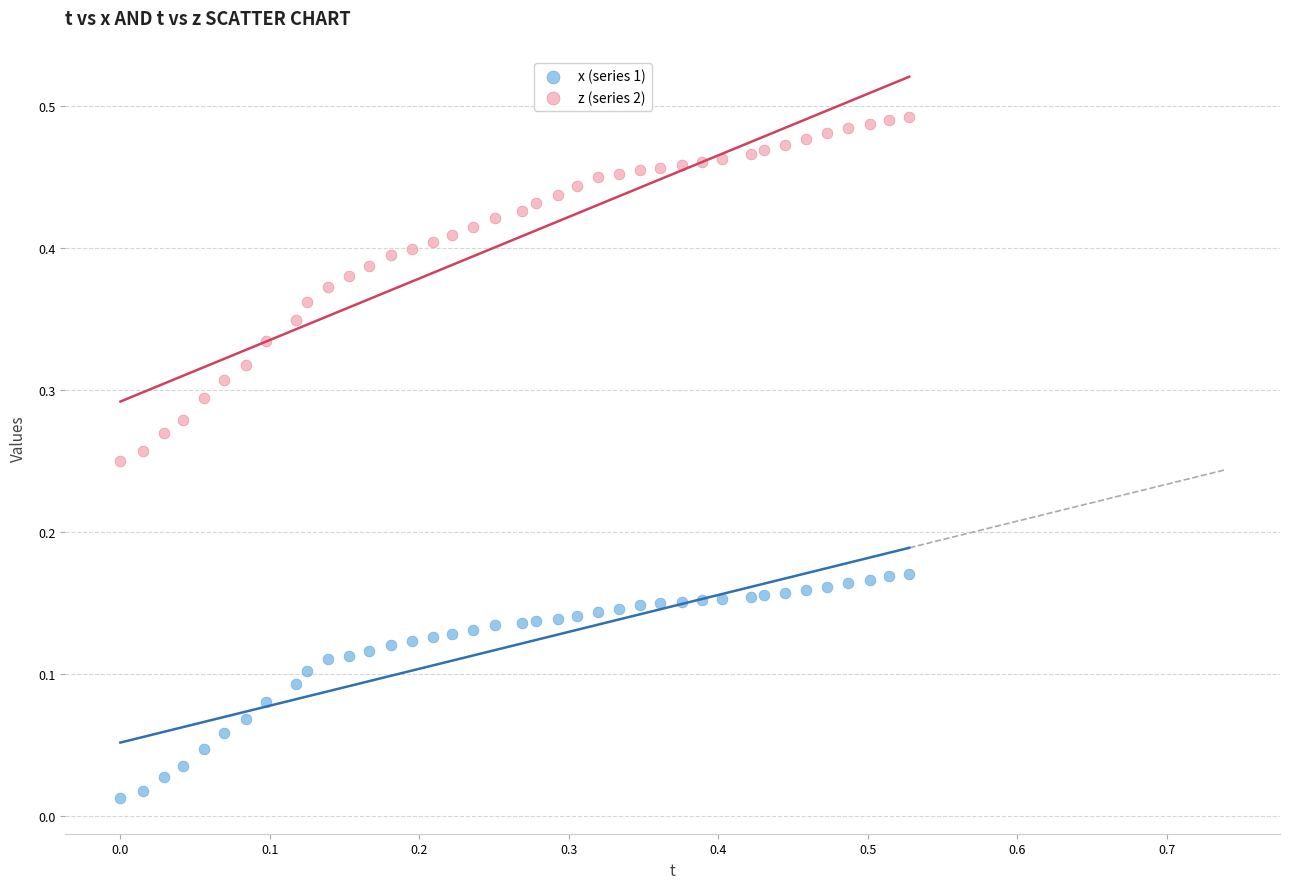

Which series has the largest Y range (max minus min)?

z (series 2)